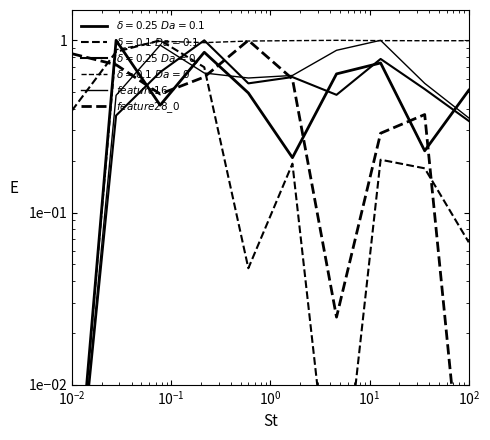

Where is the first local maximum for $feature16$?

$\mathdefault{10^{-1}}$